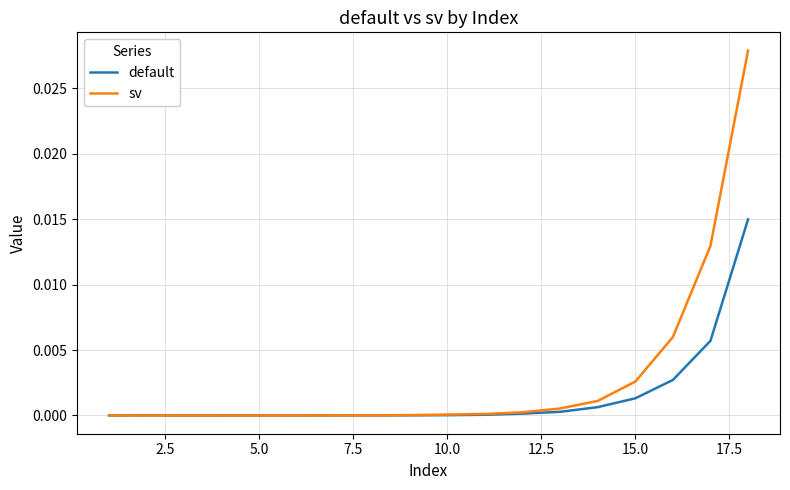

Which series has the largest total across all categories?

sv